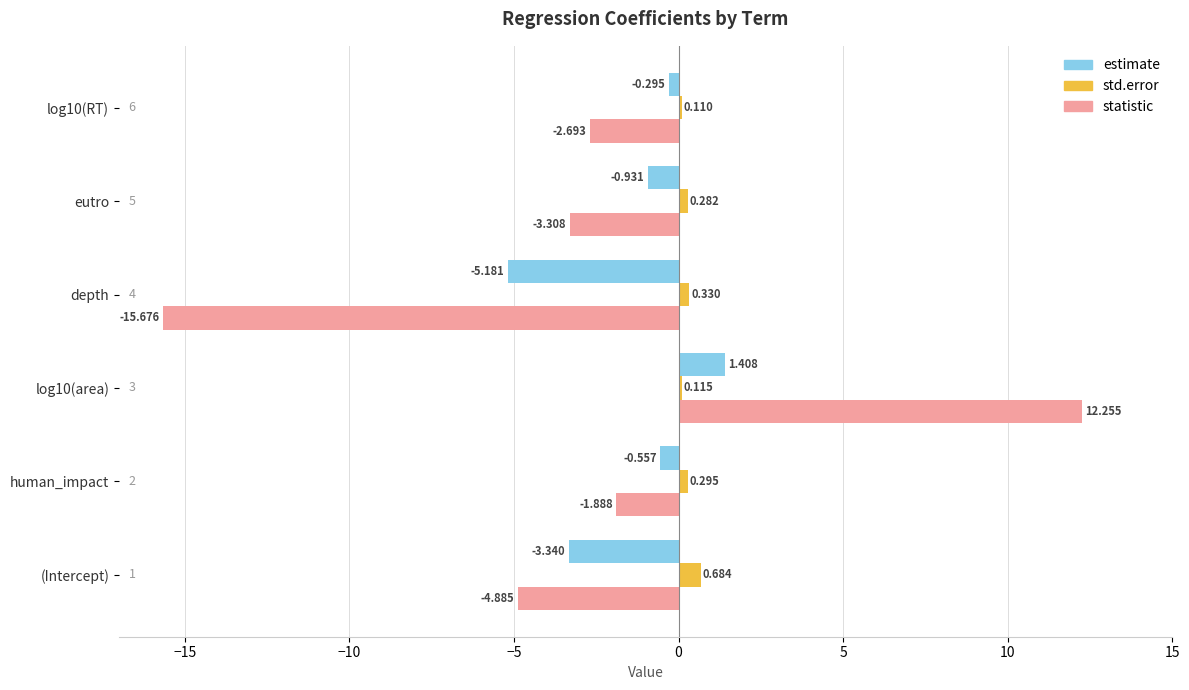

List the series in order of their peak value, highest first.

statistic, estimate, std.error